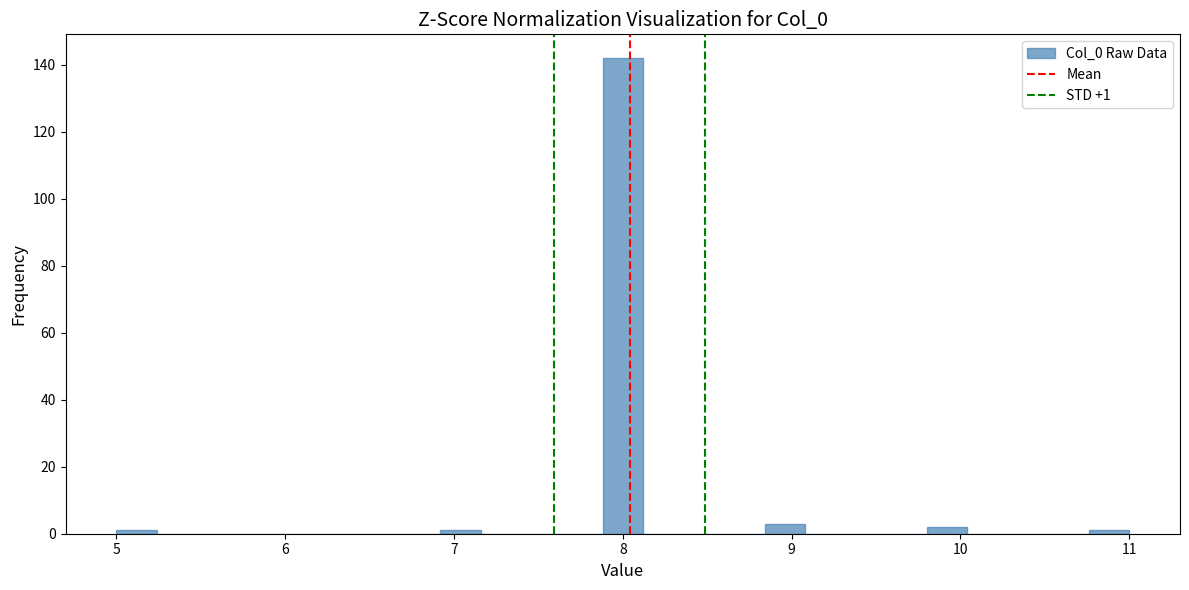

Around what value on the x-axis is the tallest bar? Give the approximate position of its centre, as read against the axis.

8.0